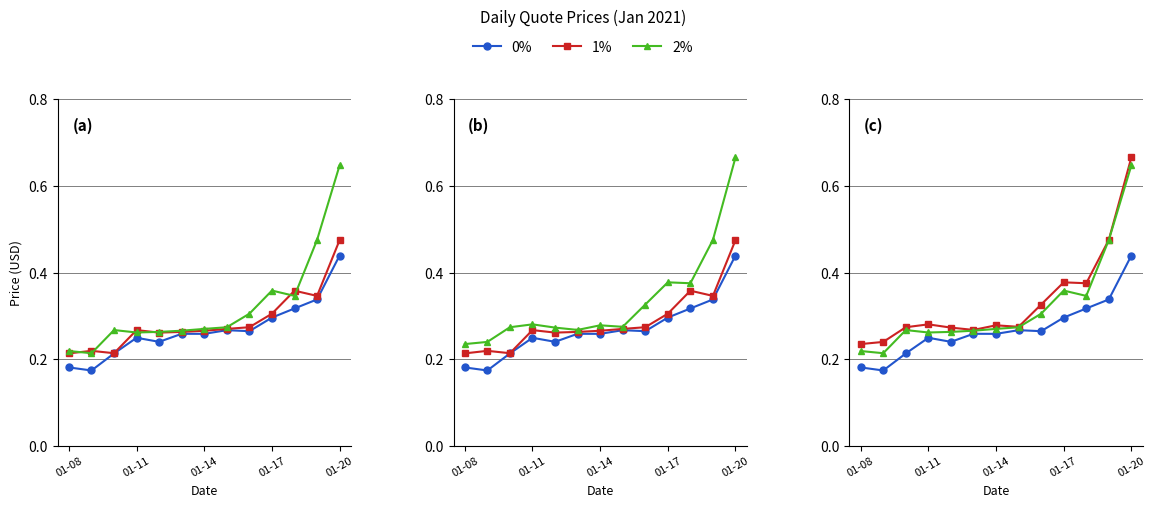

What are all the series names shown in the legend?

0%, 1%, 2%